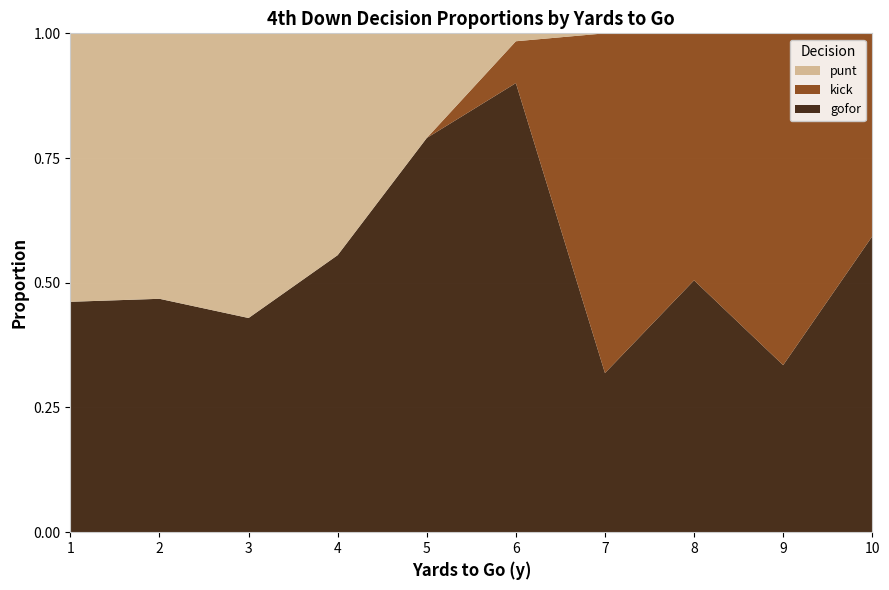

What is the highest value of the gofor series?

0.9